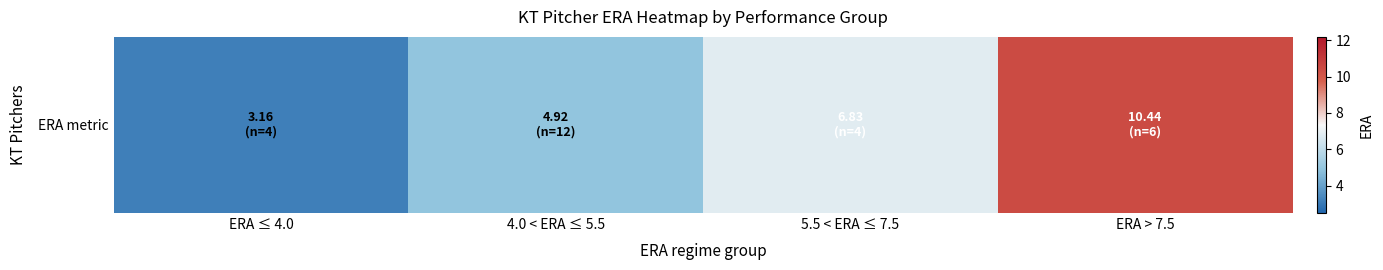

Reading left to right, list all the values displayed in this chart.

3.2	4.9	6.8	10.4